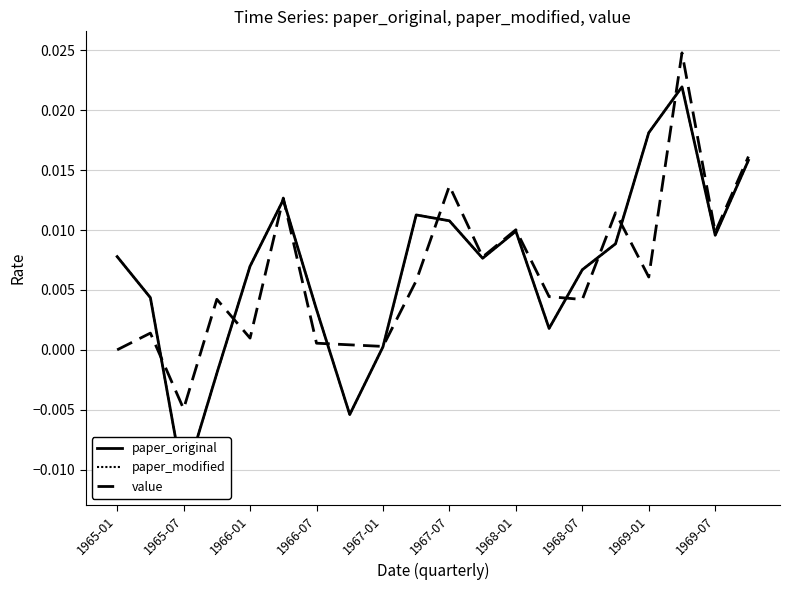

The value of paper_modified at 11 is 0.0. True or false?

True